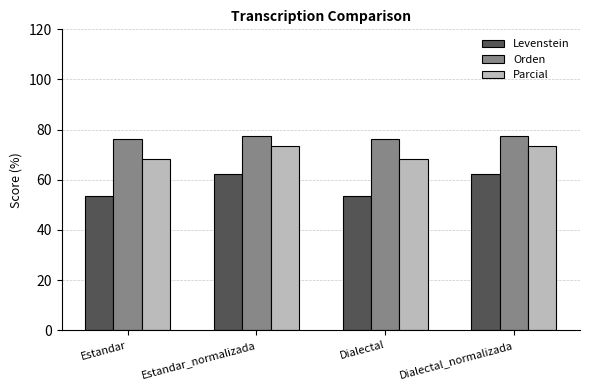

List the series in order of their overall mean, lowest first.

Levenstein, Parcial, Orden